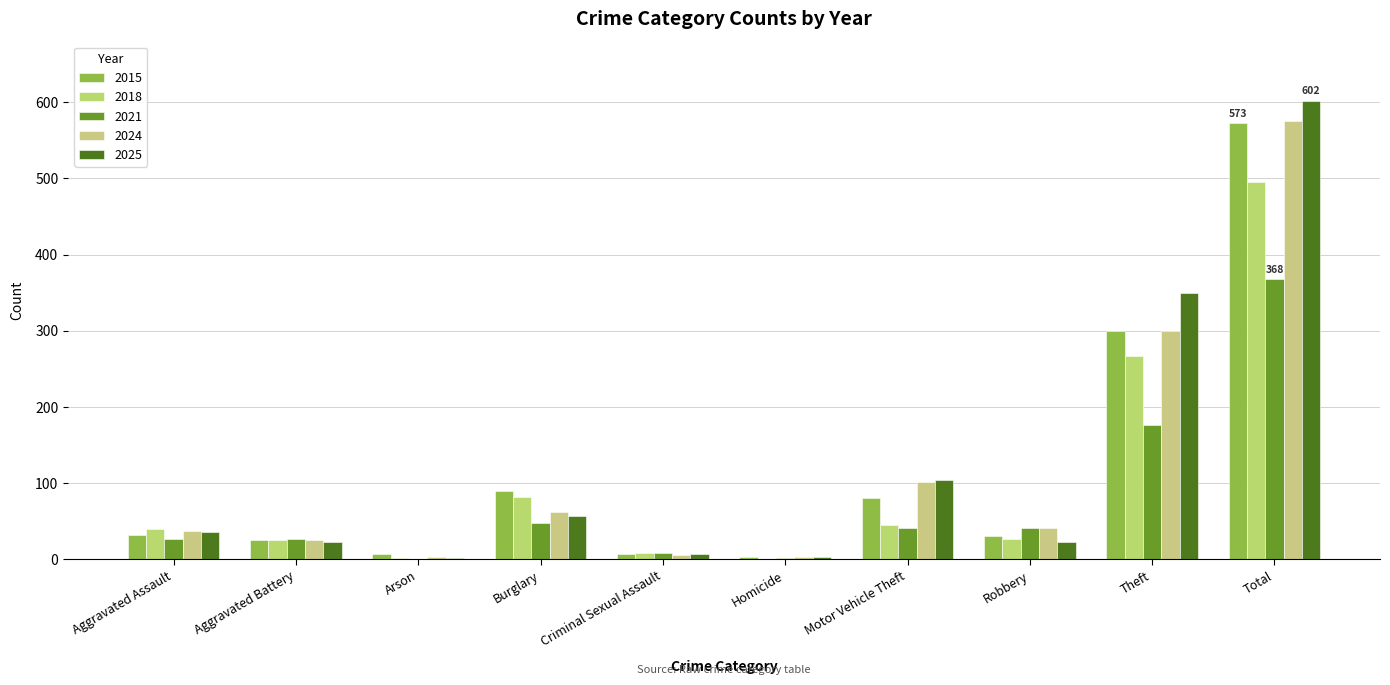

Between Criminal Sexual Assault and Theft, which is larger?

Theft